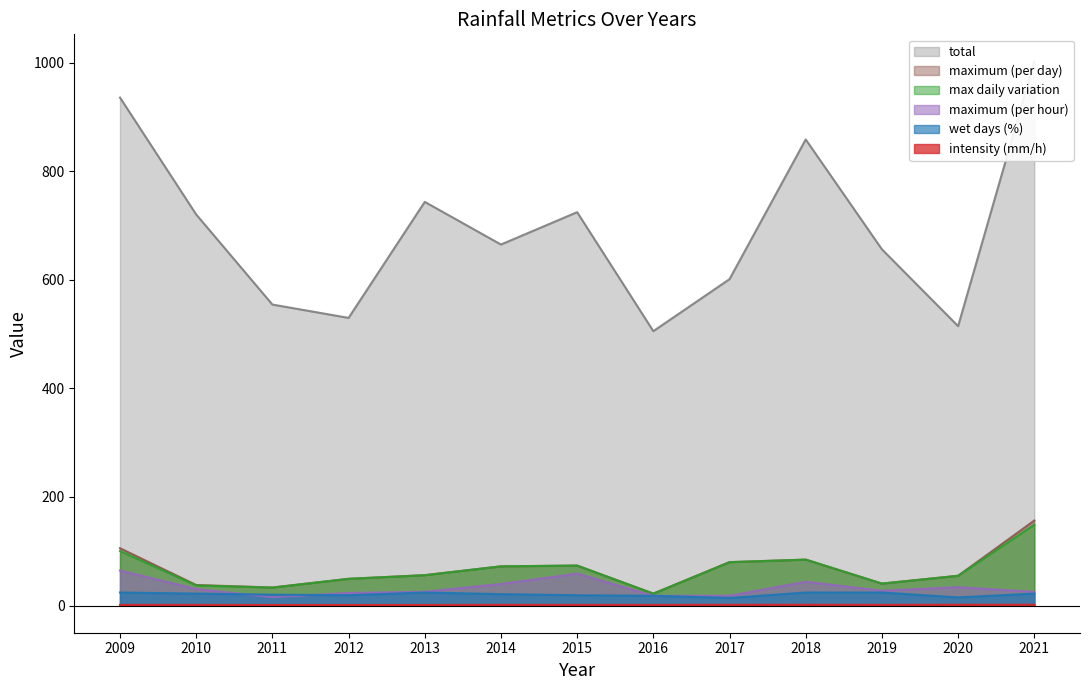

At which label does wet days (%) reach its minimum?

2017